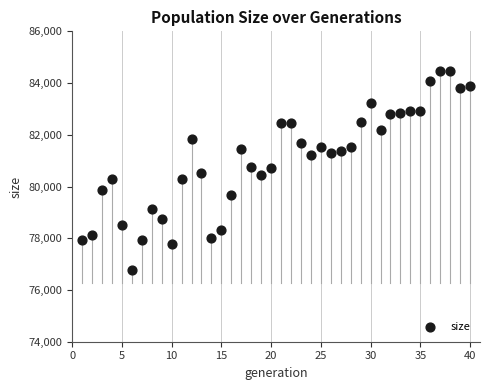

What is the range of X values (max minus min)?

39